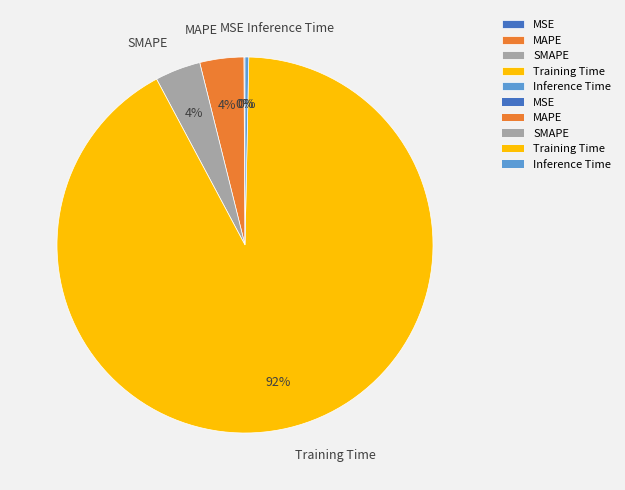

Which category has the biggest portion of the pie?

Training Time